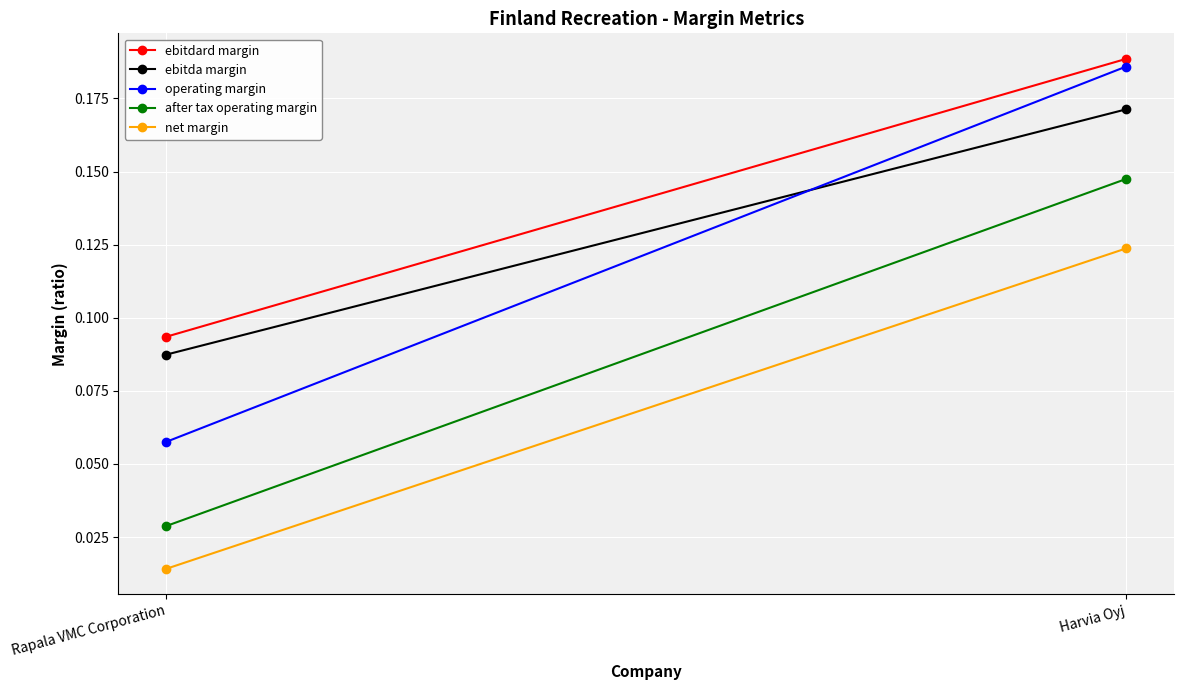

What value does the operating margin series have at Harvia Oyj?

0.2